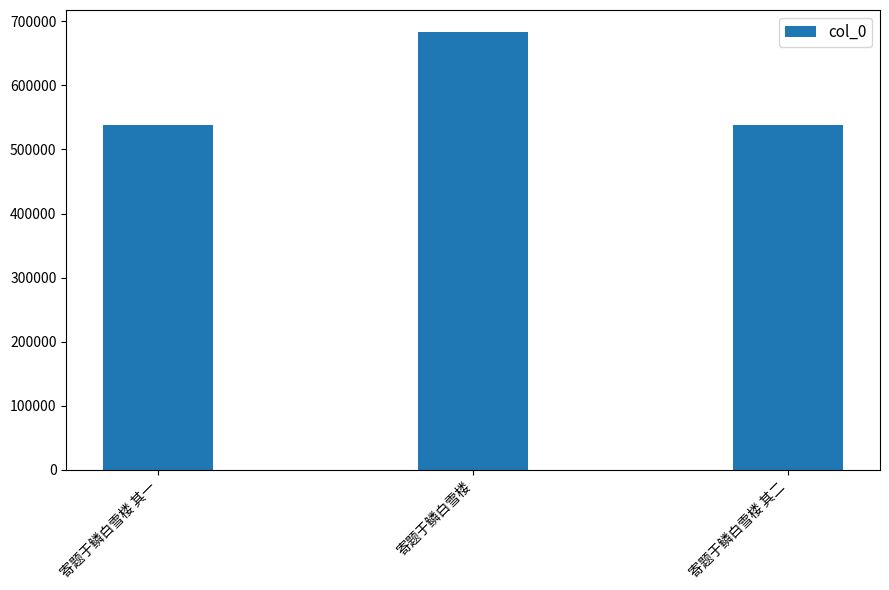

How many bars are there in total?

3